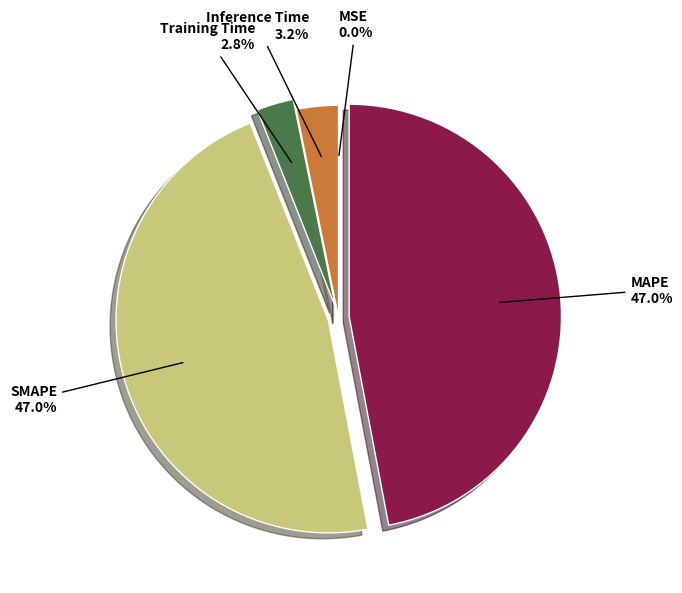

Does MAPE represent more than half of the total?

No